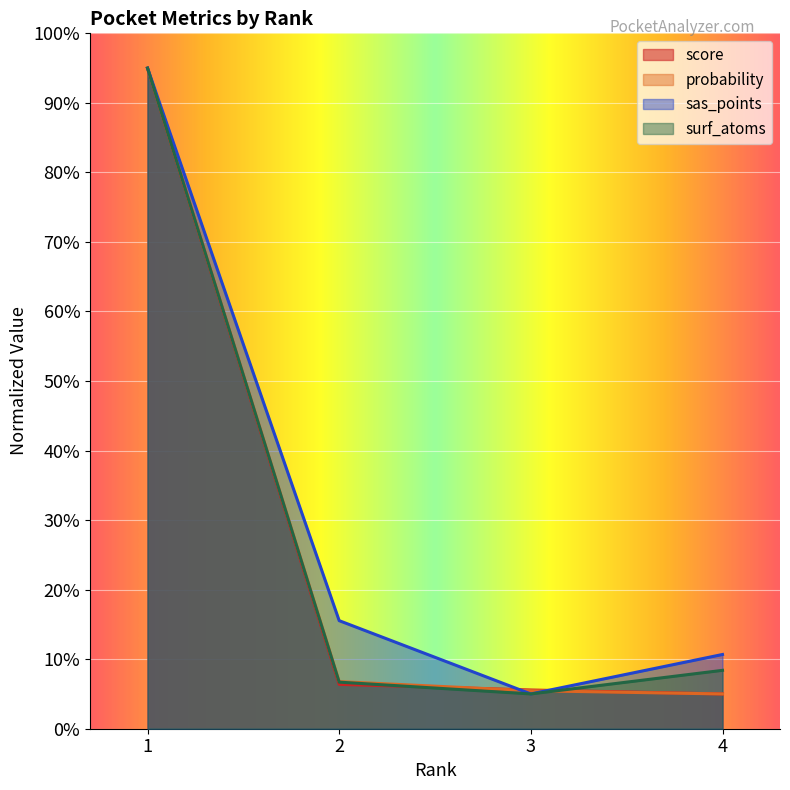

What is the total value across all series at 2?

35.4